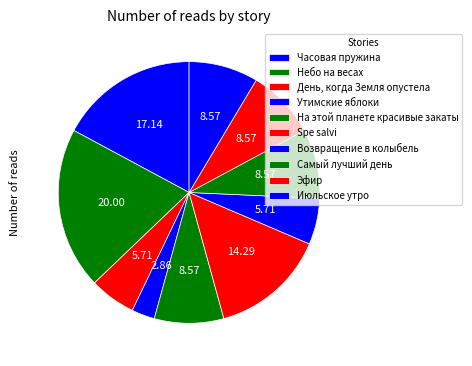

Count the number of slices in the pie.

10